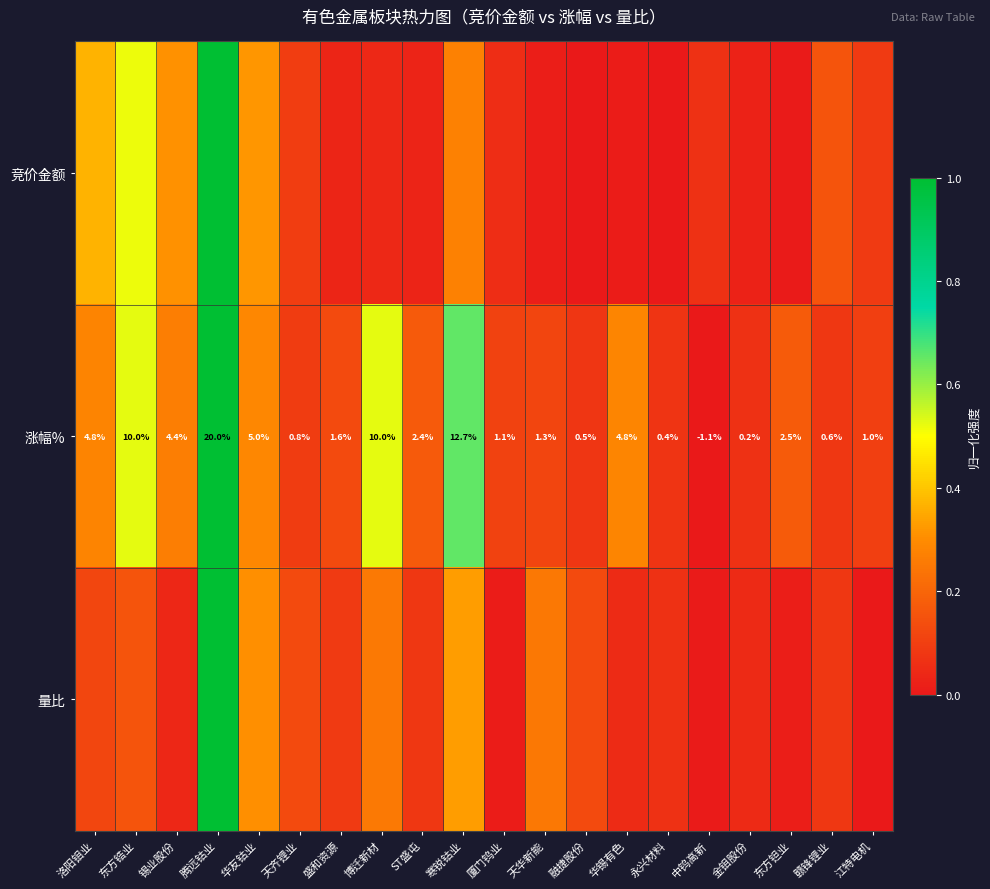

At which label does 涨幅% reach its minimum?

中钨高新